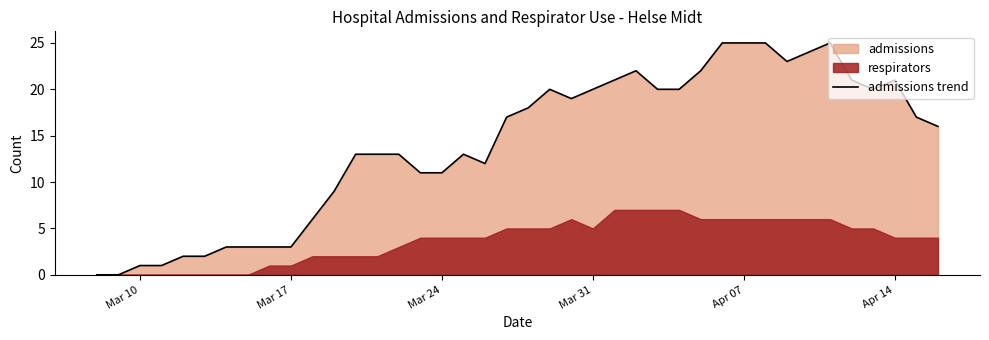

Is it true that admissions trend equals 5 at Mar 17?

False